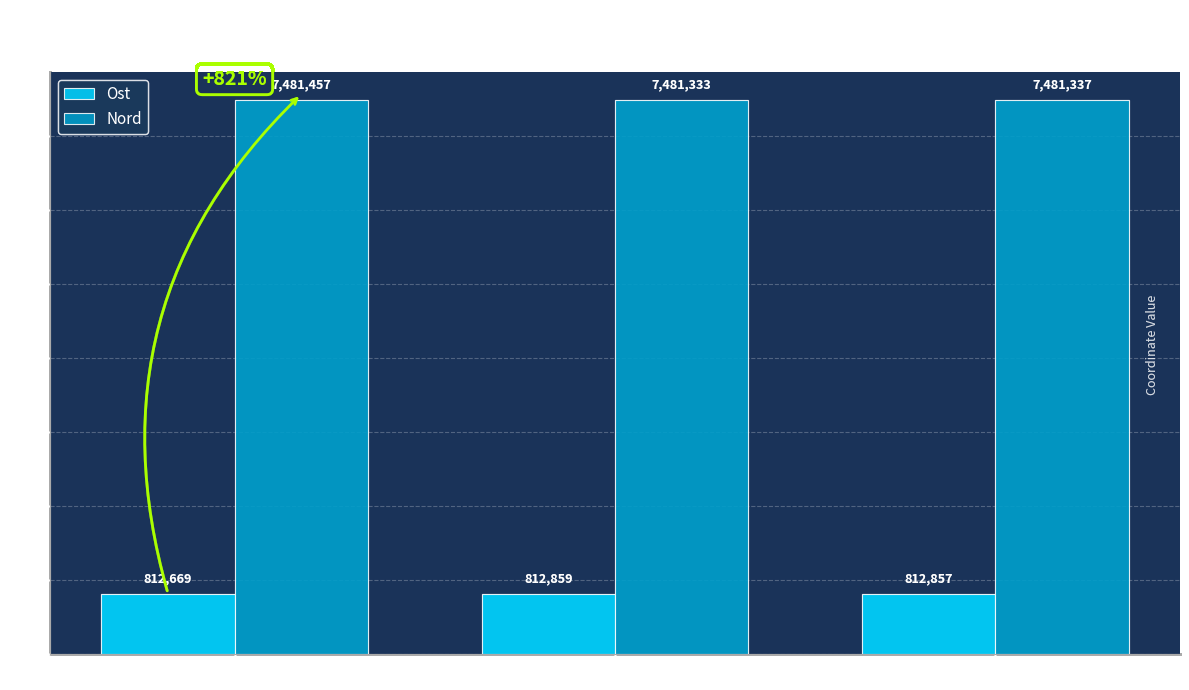

How many data points in Ost are above 812857?

2